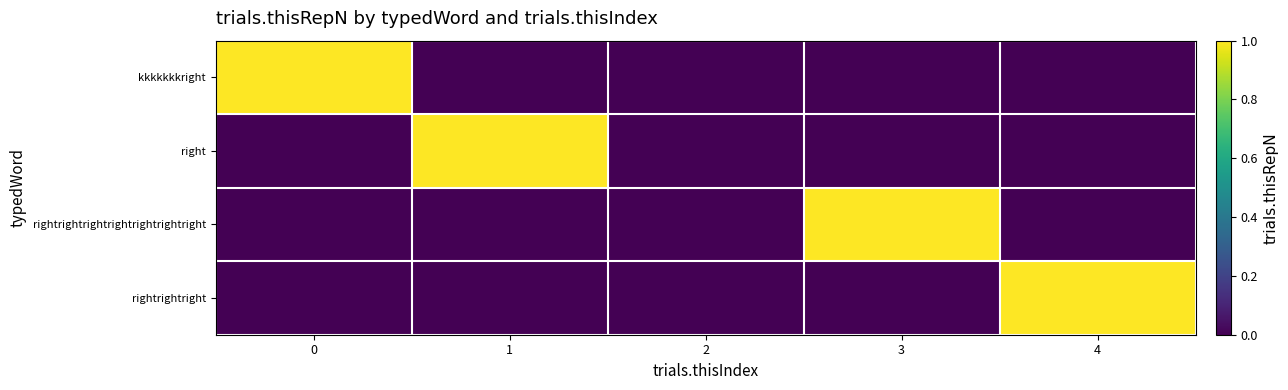

Reading right to left, what are all the values shown in this chart?

row_0: 4=0	3=0	2=0	1=0	0=1
row_1: 4=0	3=0	2=0	1=1	0=0
row_2: 4=0	3=1	2=0	1=0	0=0
row_3: 4=1	3=0	2=0	1=0	0=0